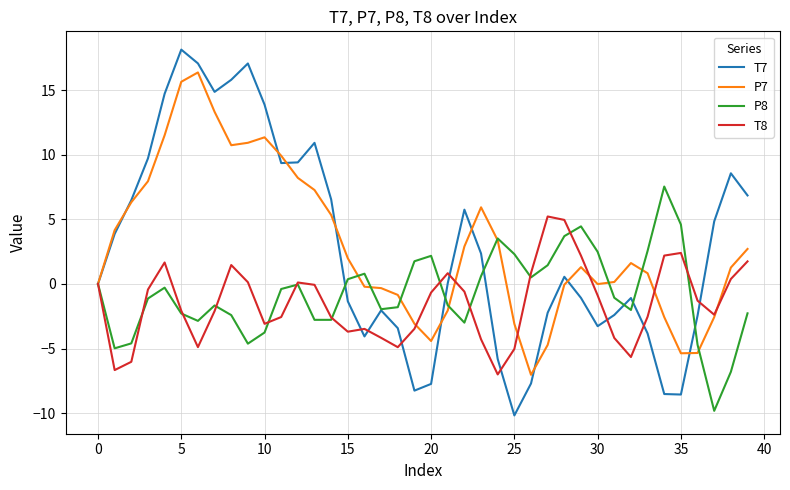

Which series ends up on top after the final intersection of T8 and P7?

P7